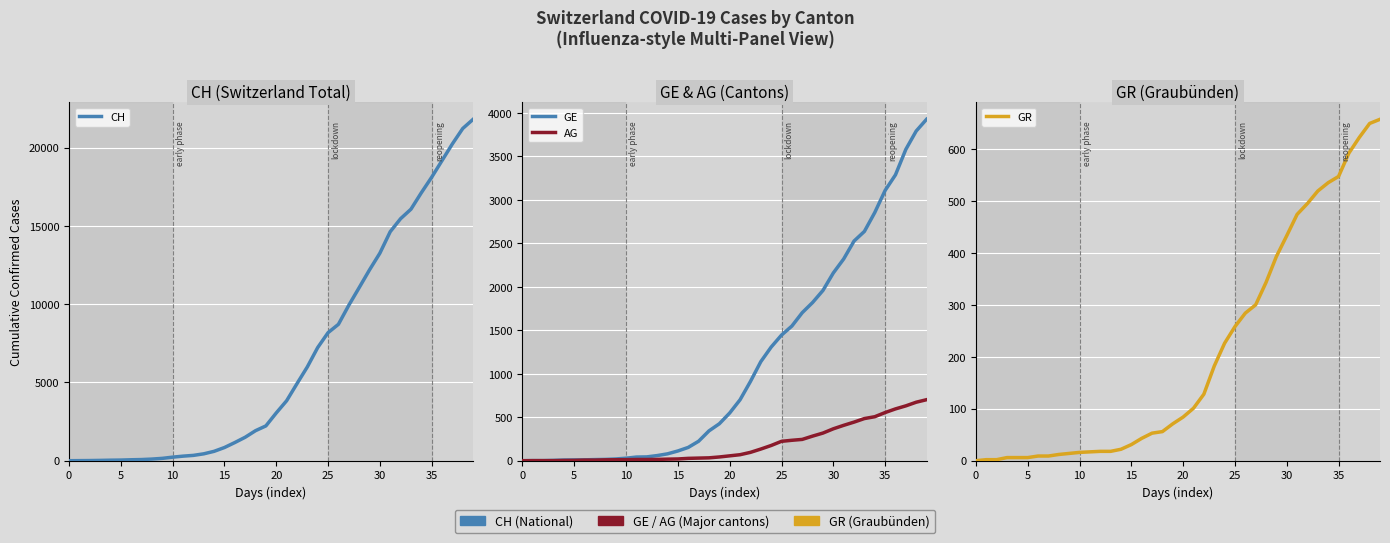

At which category does the chart reach its peak across all series?

39